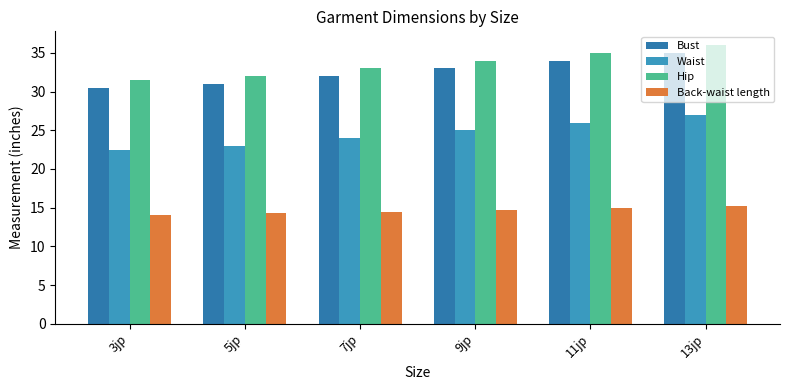

Reading left to right, extract all data points from this chart.

Bust: 3jp=30.5	5jp=31.0	7jp=32.0	9jp=33.0	11jp=34.0	13jp=35.0
Waist: 3jp=22.5	5jp=23.0	7jp=24.0	9jp=25.0	11jp=26.0	13jp=27.0
Hip: 3jp=31.5	5jp=32.0	7jp=33.0	9jp=34.0	11jp=35.0	13jp=36.0
Back-waist length: 3jp=14.0	5jp=14.2	7jp=14.5	9jp=14.8	11jp=15.0	13jp=15.2